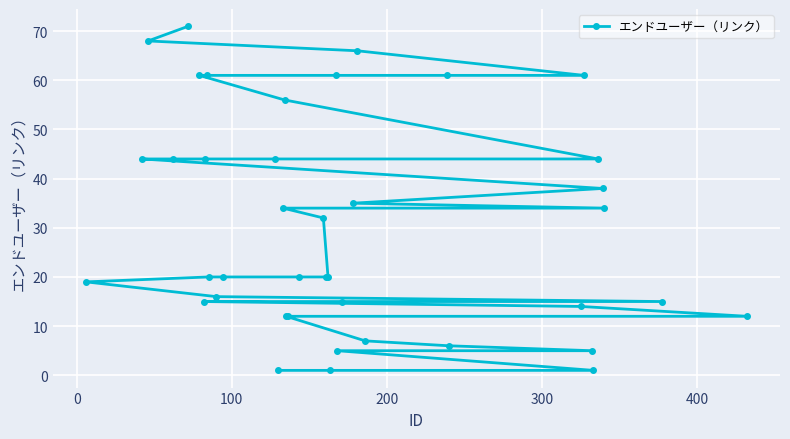

What is the average value?

30